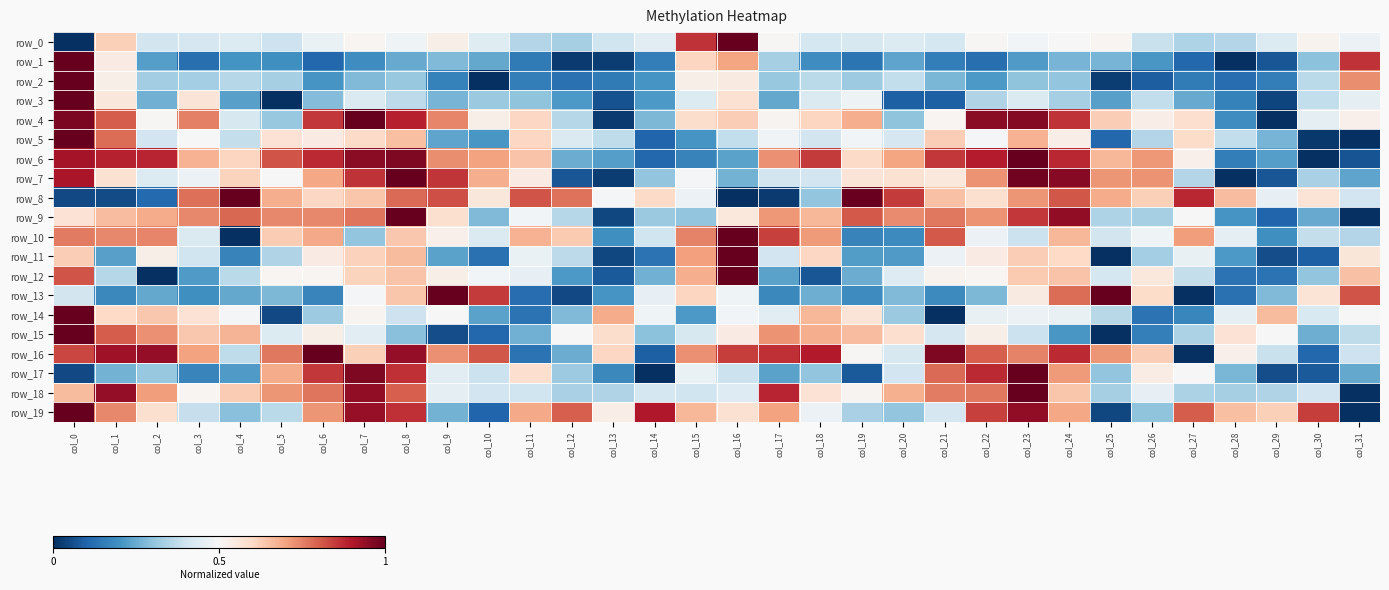

What is the approximate value of row_9 at col_3?

0.7